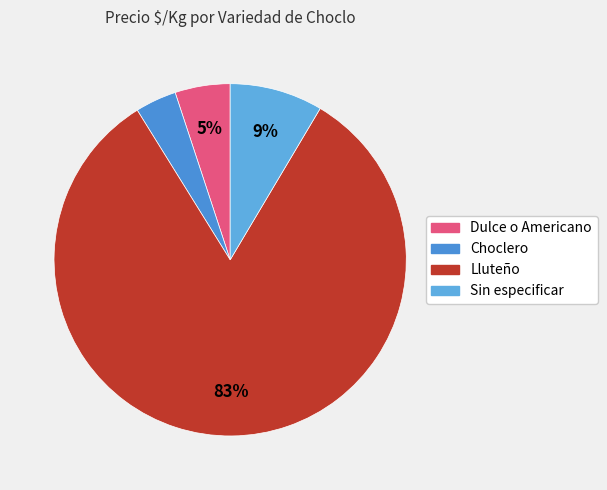

What is the smallest slice in the pie chart?

Choclero